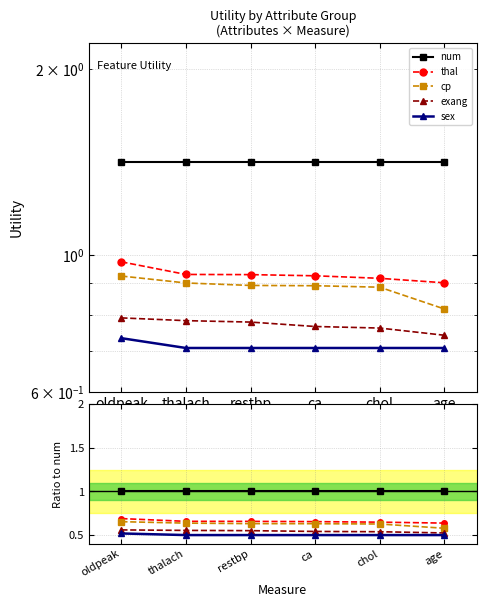

How many series are shown in this chart?

5